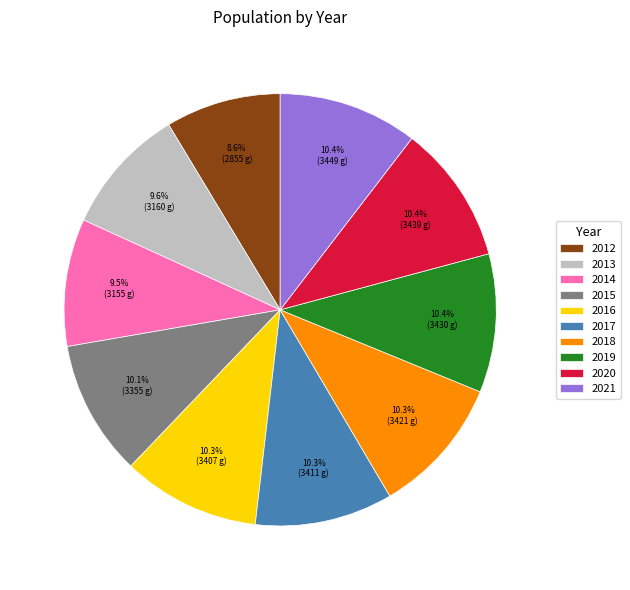

What portion of the pie excludes 2018?

89.7%